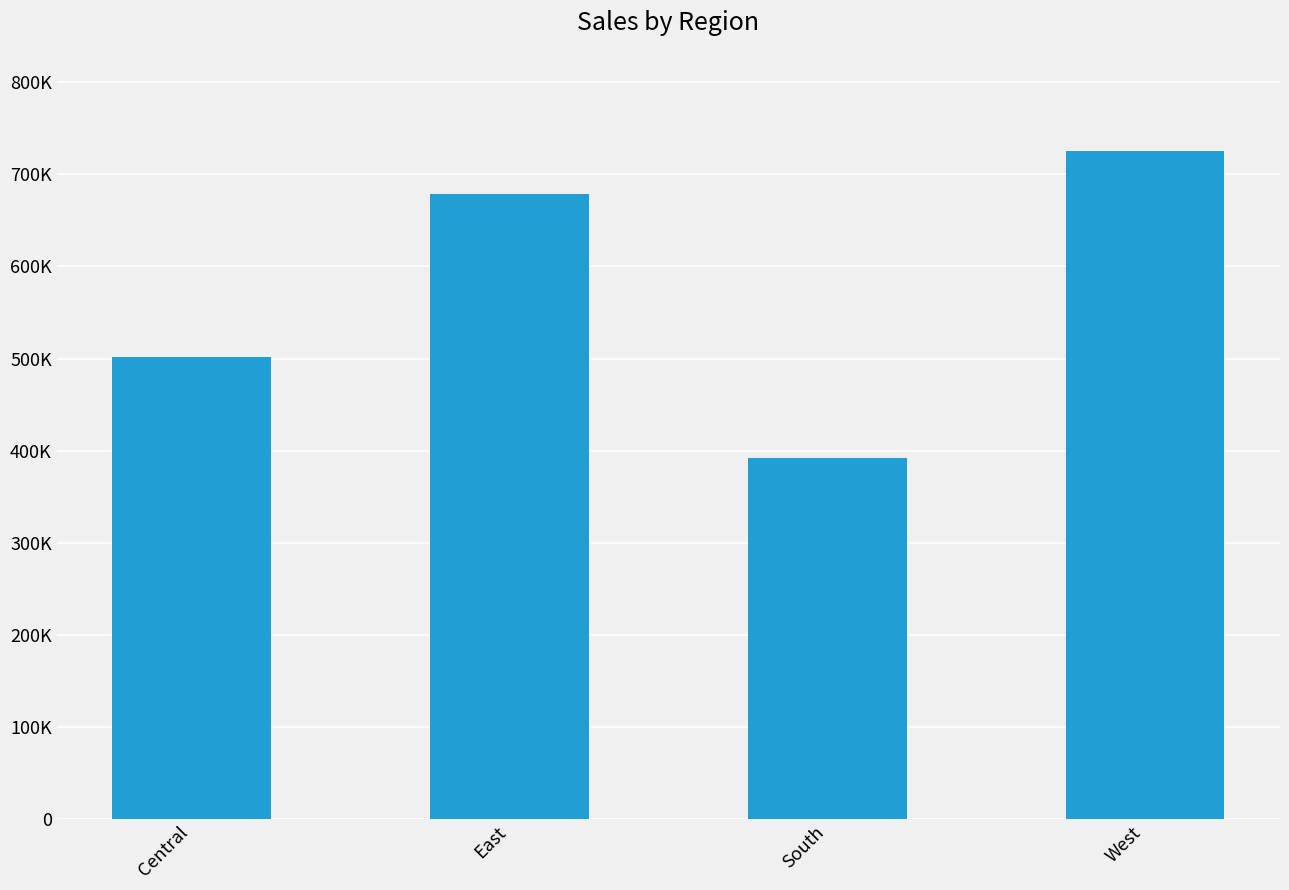

How many series are shown in this chart?

1